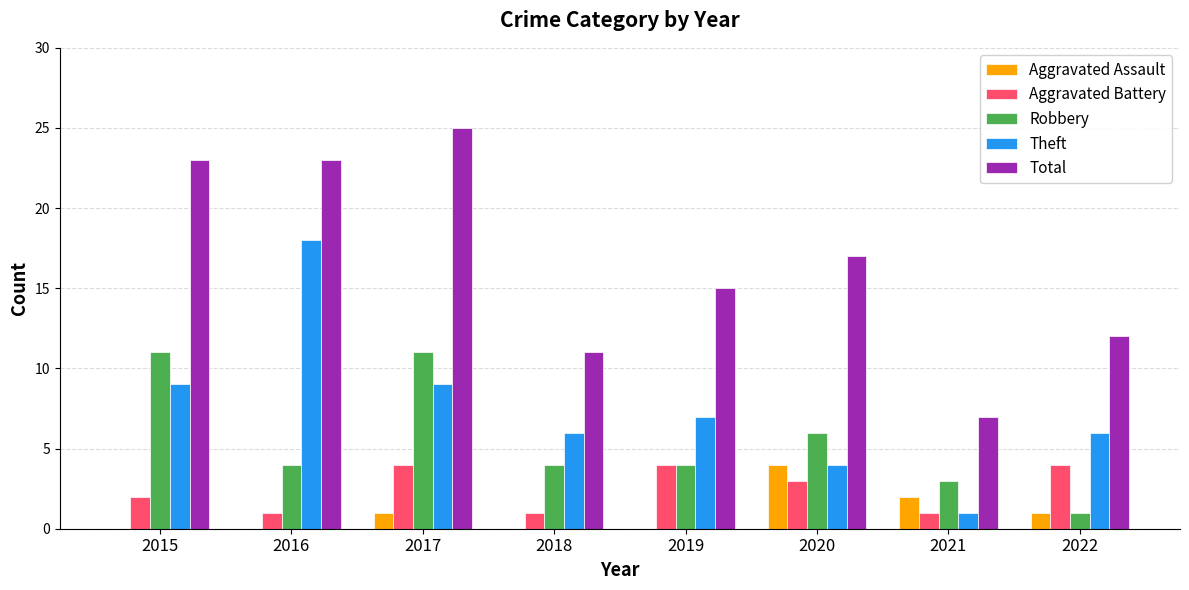

How many distinct data groups are displayed?

5